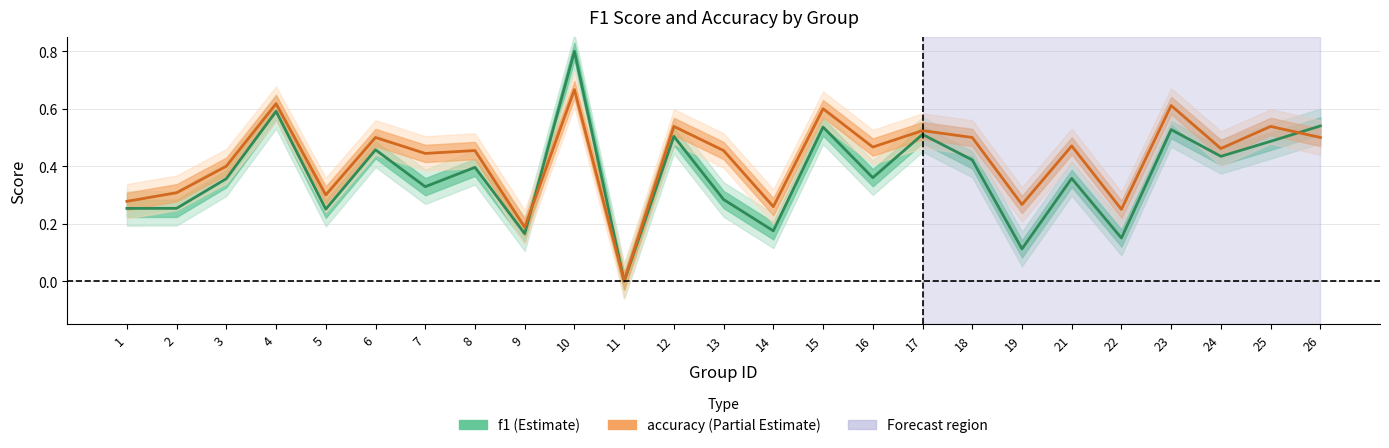

Rank the series by their maximum value, from lowest to highest.

accuracy, f1